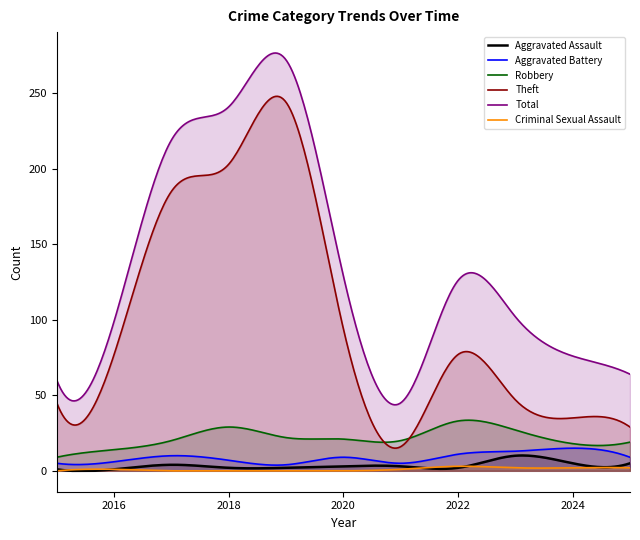

The value of Criminal Sexual Assault at 2019 is 2. True or false?

False